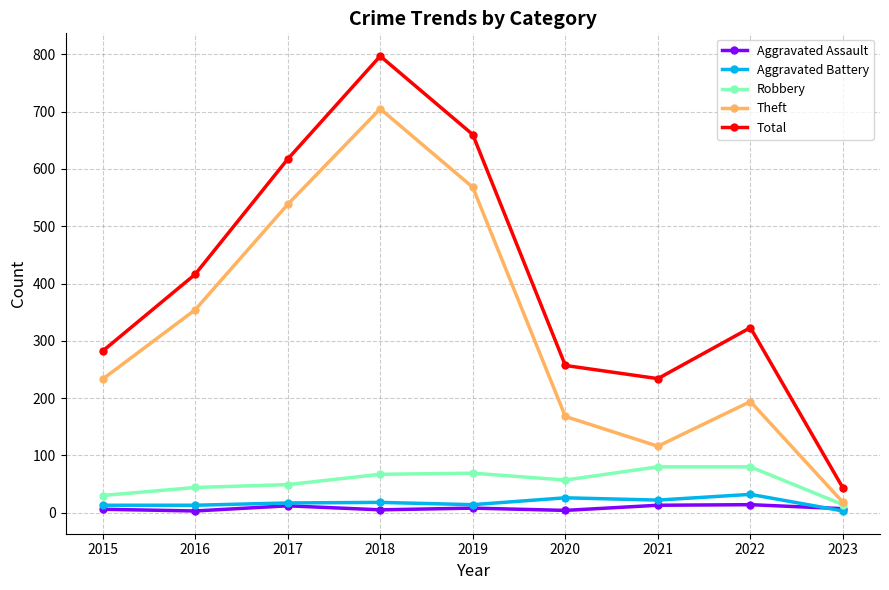

True or false: Robbery has a value of 44 at 2016.

True